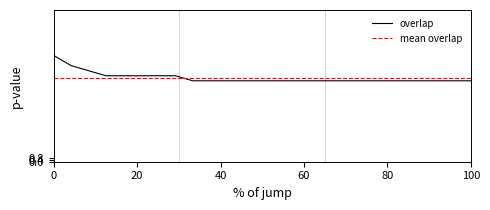

Which series ends up on top after the final intersection of mean overlap and overlap?

mean overlap